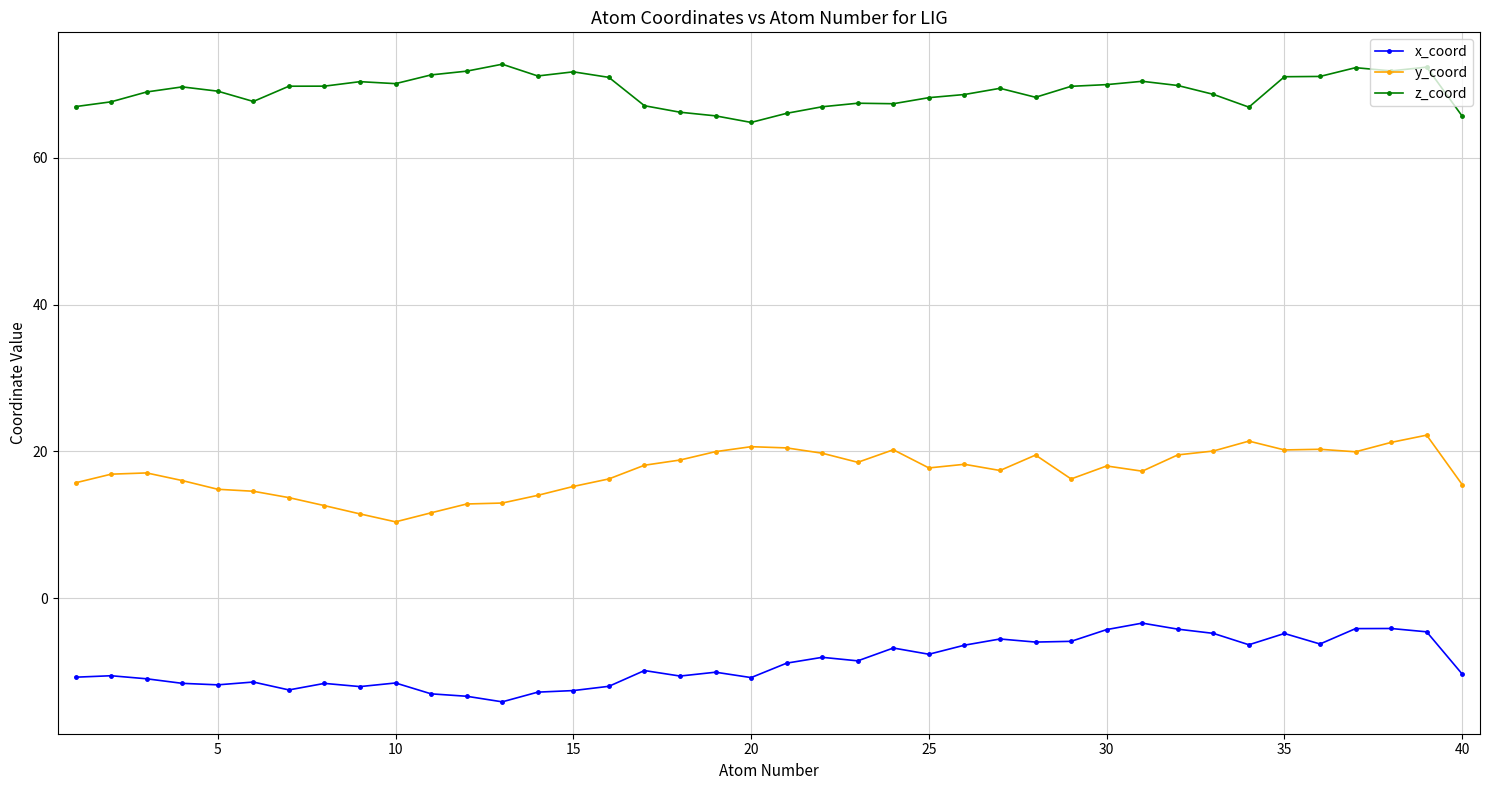

List the series in order of their overall mean, lowest first.

x_coord, y_coord, z_coord